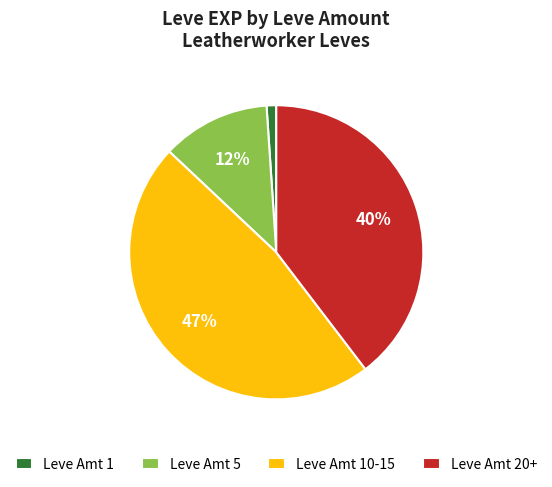

What is the smallest slice in the pie chart?

Leve Amt 1